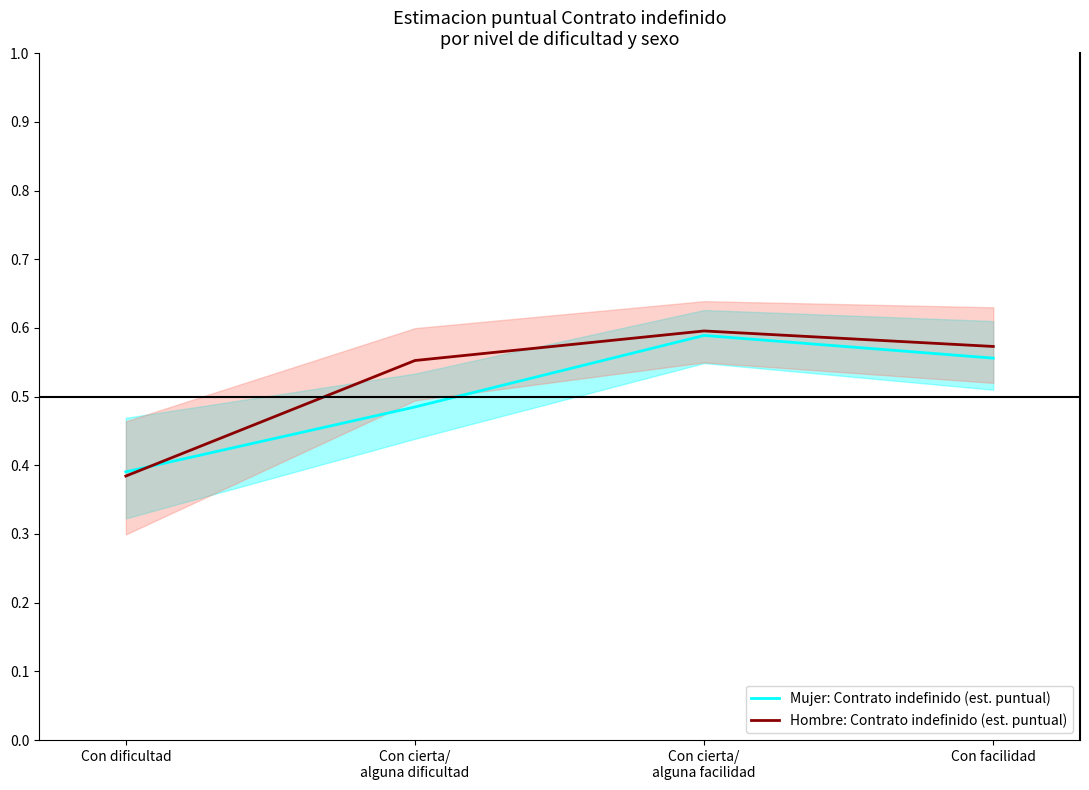

How many lines are shown in the chart?

2